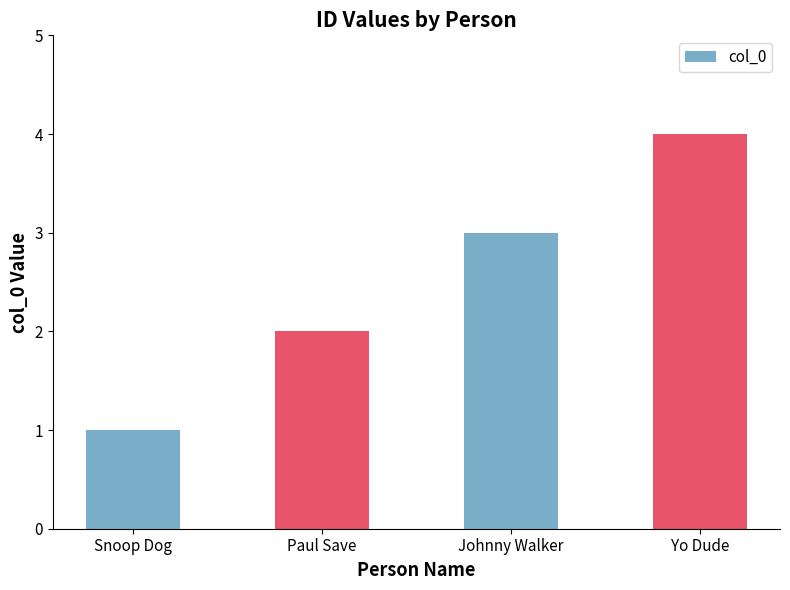

Reading left to right, list all the values displayed in this chart.

1	2	3	4